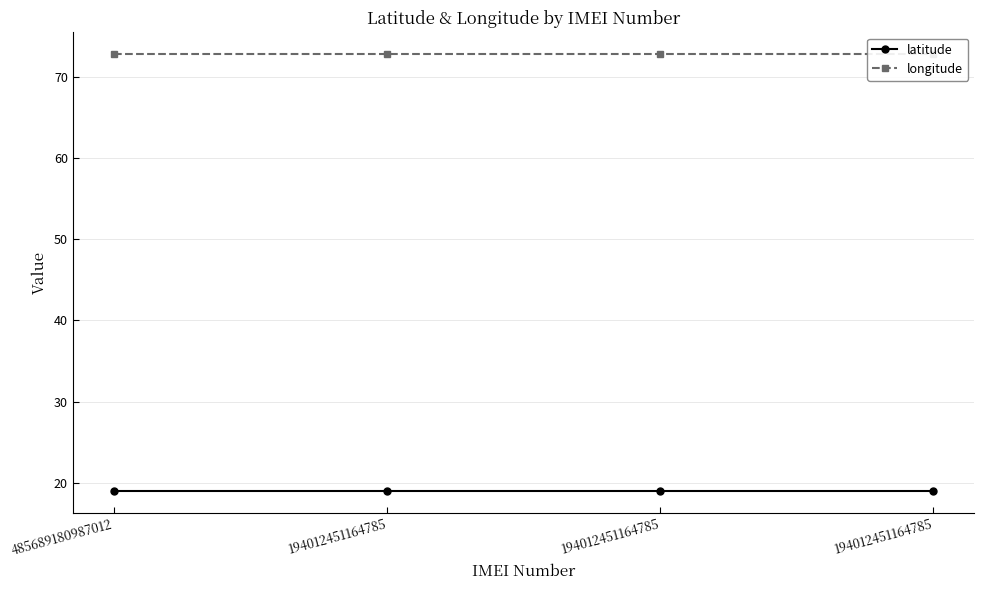

Reading left to right, what are all the values shown in this chart?

latitude: 485689180987012=18.9	194012451164785=18.9	194012451164785=18.9	194012451164785=18.9
longitude: 485689180987012=72.8	194012451164785=72.8	194012451164785=72.8	194012451164785=72.8